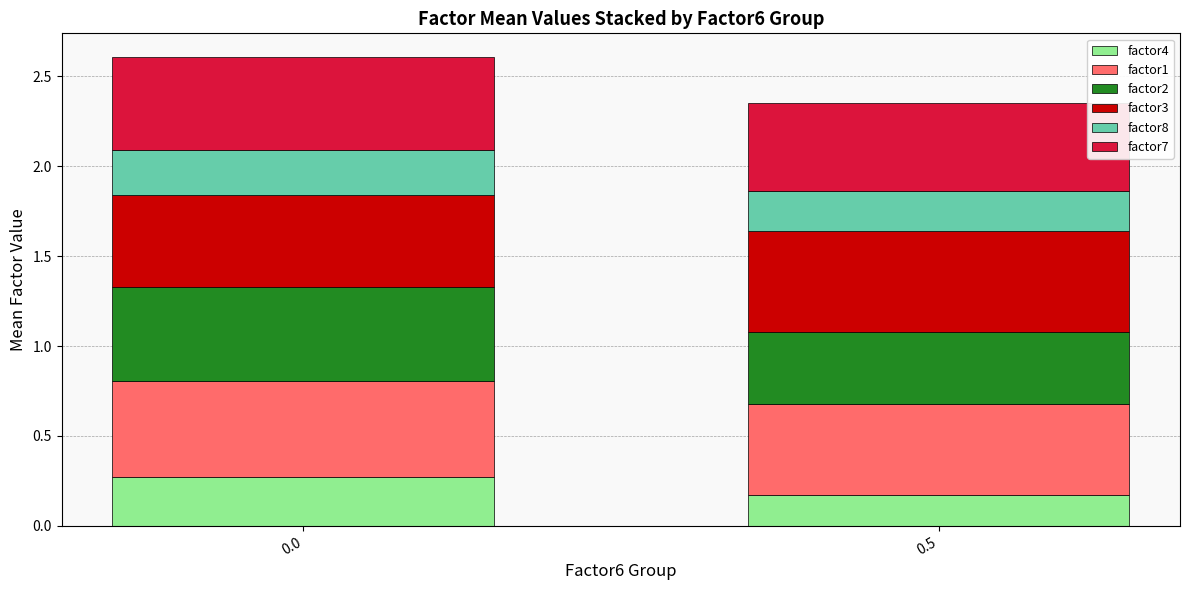

What is the total value across all series at 0.0?

2.6